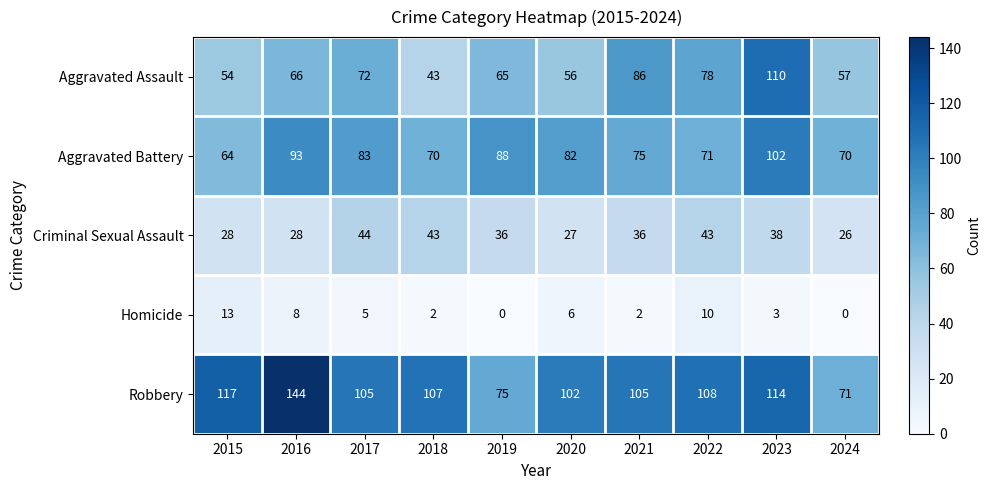

What is the total value across all series at 2022?

310